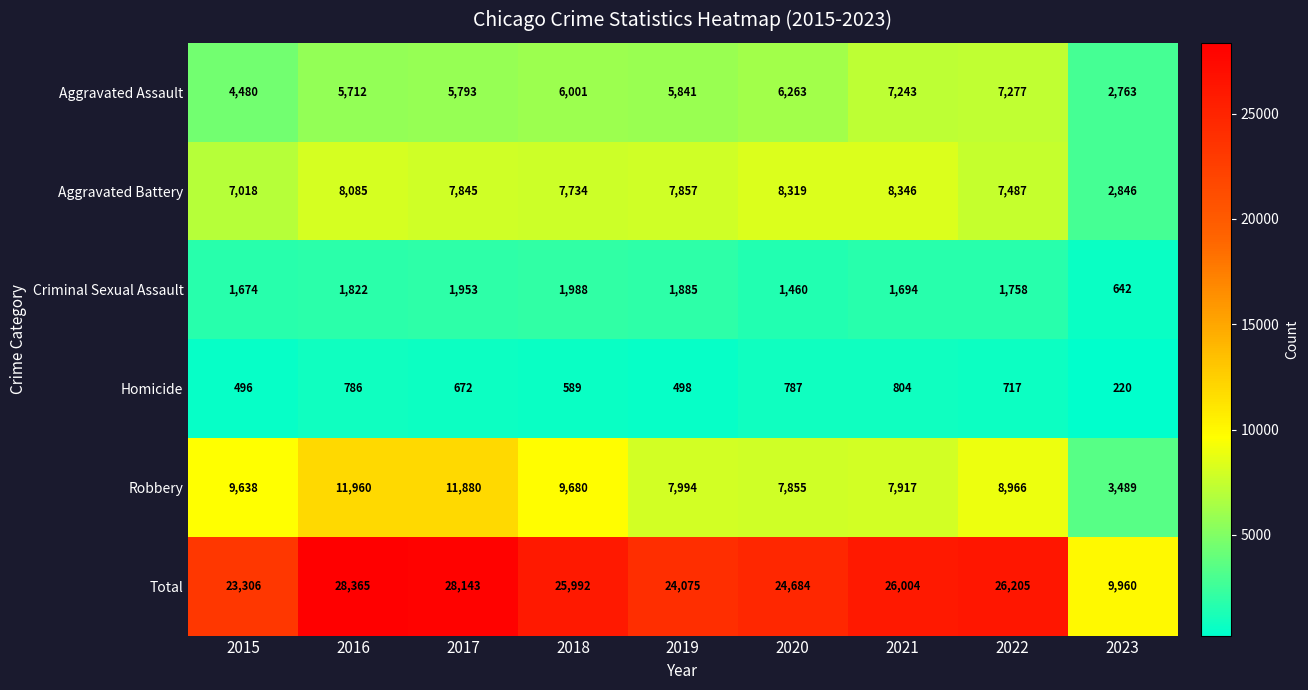

Which series has the largest total across all categories?

Total